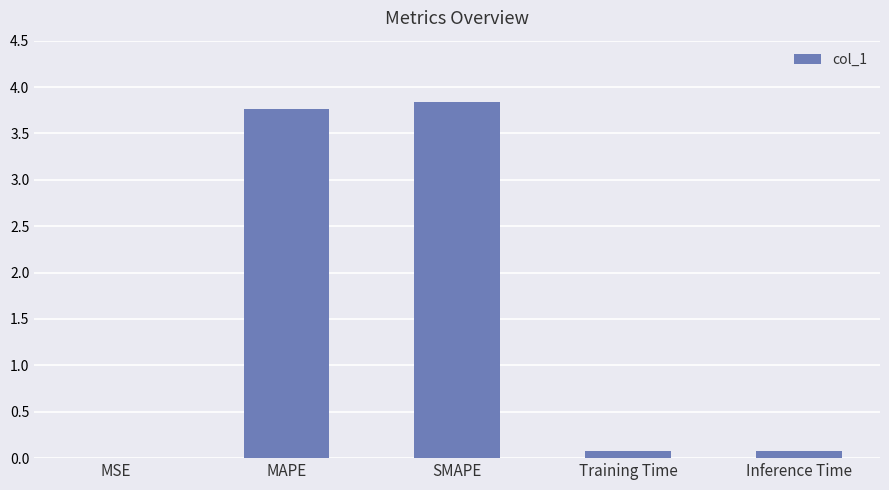

What is the approximate value at MAPE?

3.8